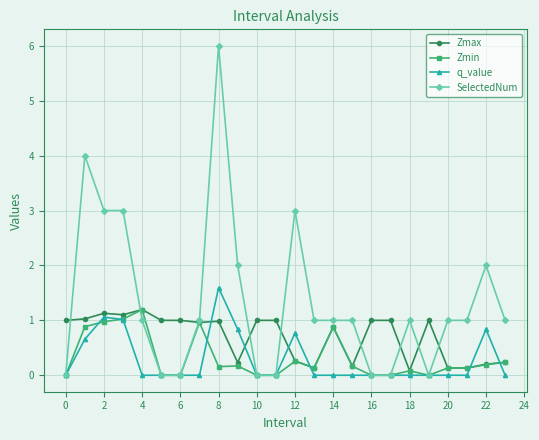

What is the maximum value shown in the chart?

6.0